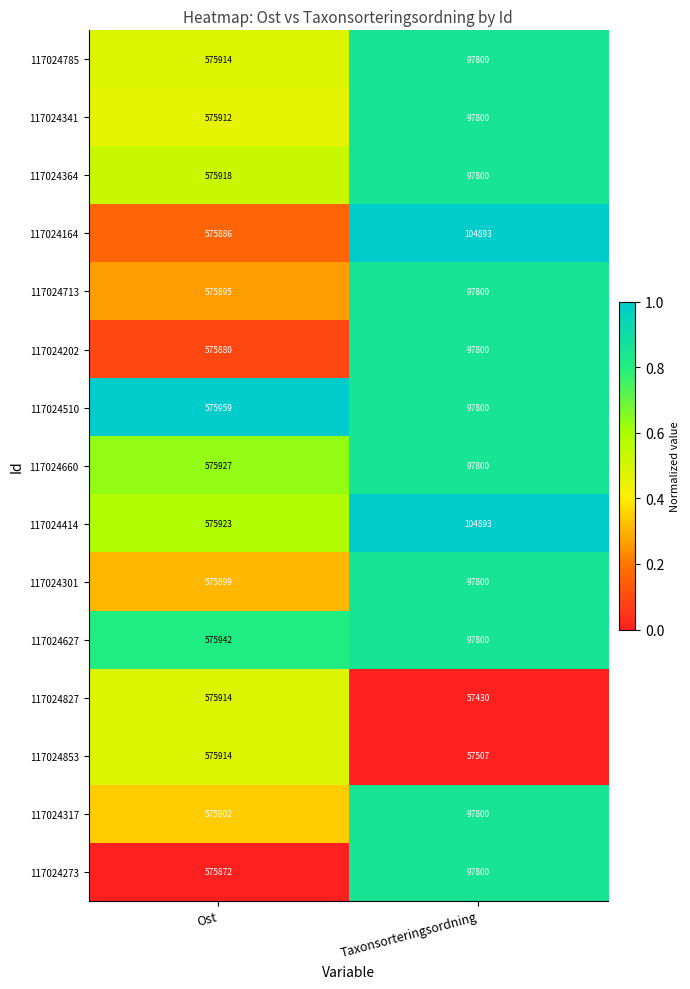

Which label corresponds to the largest value in the chart?

Ost